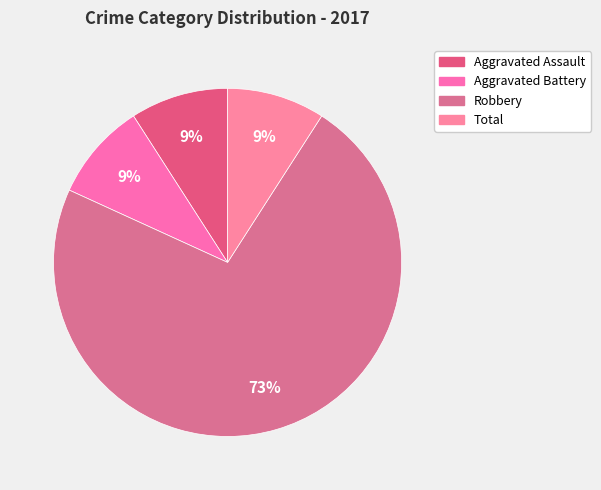

Between Aggravated Assault and Aggravated Battery, which is larger?

Aggravated Assault